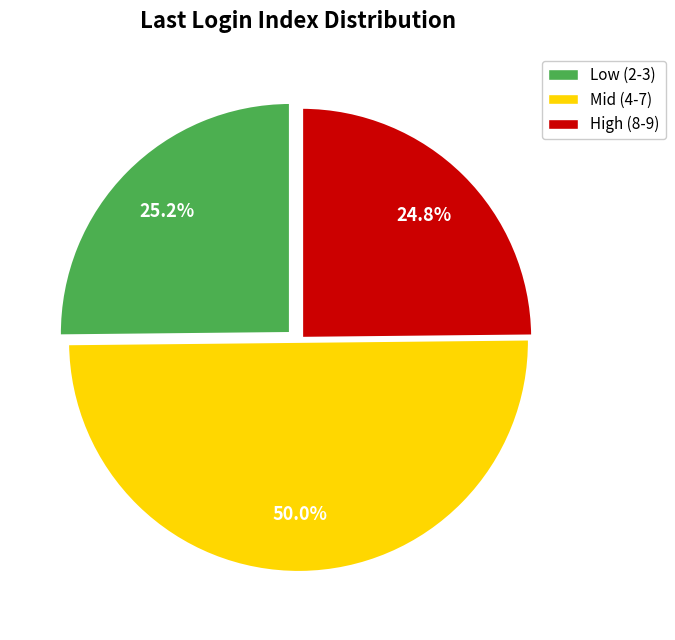

What is the ratio of the value at Low (2-3) to the value at High (8-9)?

1.0